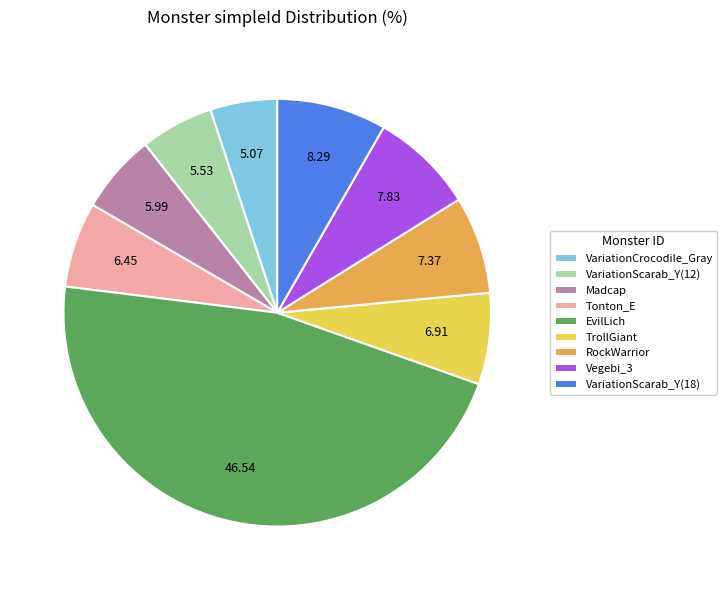

Which slice is the largest?

EvilLich